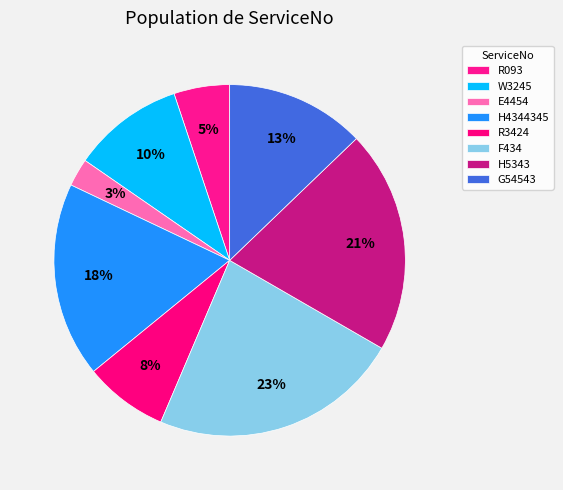

Count the number of slices in the pie.

8